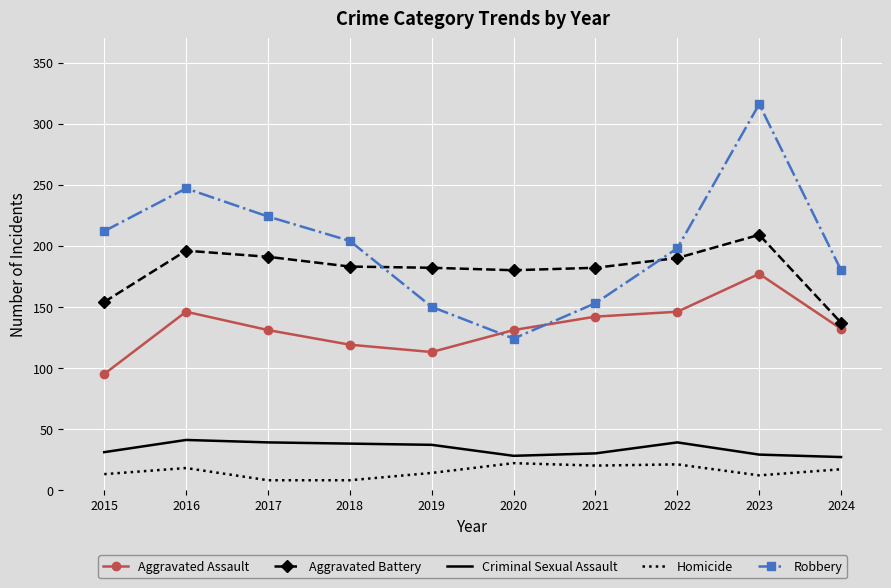

The Aggravated Assault series shows 42 at 2015. True or false?

False